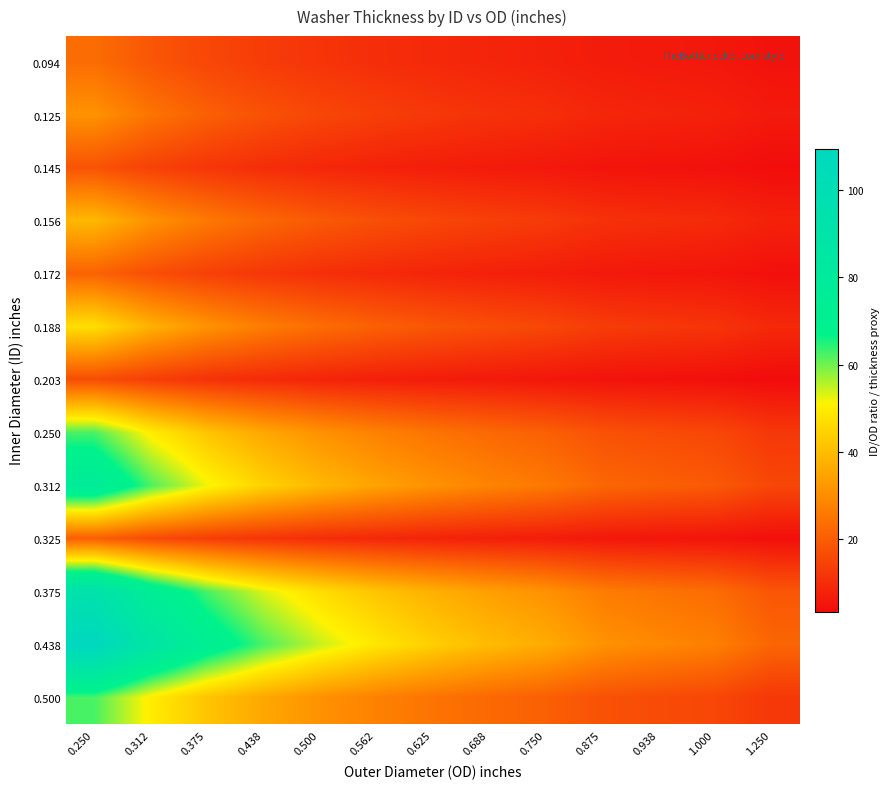

Reading left to right, extract all data points from this chart.

0.094: 0.250=23.5	0.312=18.8	0.375=15.7	0.438=13.4	0.500=11.8	0.562=10.5	0.625=9.4	0.688=8.5	0.750=7.8	0.875=6.7	0.938=6.3	1.000=5.9	1.250=4.7
0.125: 0.250=31.2	0.312=25.0	0.375=20.8	0.438=17.8	0.500=15.6	0.562=13.9	0.625=12.5	0.688=11.4	0.750=10.4	0.875=8.9	0.938=8.3	1.000=7.8	1.250=6.2
0.145: 0.250=18.1	0.312=14.5	0.375=12.1	0.438=10.3	0.500=9.1	0.562=8.1	0.625=7.2	0.688=6.6	0.750=6.0	0.875=5.2	0.938=4.8	1.000=4.5	1.250=3.6
0.156: 0.250=39.0	0.312=31.2	0.375=26.0	0.438=22.3	0.500=19.5	0.562=17.3	0.625=15.6	0.688=14.2	0.750=13.0	0.875=11.1	0.938=10.4	1.000=9.8	1.250=7.8
0.172: 0.250=21.5	0.312=17.2	0.375=14.3	0.438=12.3	0.500=10.8	0.562=9.6	0.625=8.6	0.688=7.8	0.750=7.2	0.875=6.1	0.938=5.7	1.000=5.4	1.250=4.3
0.188: 0.250=47.0	0.312=37.7	0.375=31.3	0.438=26.8	0.500=23.5	0.562=20.9	0.625=18.8	0.688=17.1	0.750=15.7	0.875=13.4	0.938=12.5	1.000=11.8	1.250=9.4
0.203: 0.250=16.9	0.312=13.8	0.375=11.3	0.438=9.9	0.500=8.5	0.562=7.5	0.625=6.8	0.688=6.3	0.750=5.6	0.875=4.9	0.938=4.6	1.000=4.2	1.250=3.4
0.250: 0.250=62.5	0.312=50.1	0.375=41.7	0.438=35.7	0.500=31.2	0.562=27.8	0.625=25.0	0.688=22.7	0.750=20.8	0.875=17.9	0.938=16.7	1.000=15.6	1.250=12.5
0.312: 0.250=78.0	0.312=62.5	0.375=52.0	0.438=44.5	0.500=39.0	0.562=34.7	0.625=31.2	0.688=28.3	0.750=26.0	0.875=22.3	0.938=20.8	1.000=19.5	1.250=15.6
0.325: 0.250=20.6	0.312=16.5	0.375=13.8	0.438=11.8	0.500=10.3	0.562=9.2	0.625=8.3	0.688=7.5	0.750=6.9	0.875=5.9	0.938=5.5	1.000=5.2	1.250=4.1
0.375: 0.250=93.8	0.312=75.1	0.375=62.5	0.438=53.5	0.500=46.9	0.562=41.7	0.625=37.5	0.688=34.1	0.750=31.2	0.875=26.8	0.938=25.0	1.000=23.4	1.250=18.8
0.438: 0.250=109.5	0.312=87.7	0.375=73.0	0.438=62.5	0.500=54.8	0.562=48.7	0.625=43.8	0.688=39.8	0.750=36.5	0.875=31.3	0.938=29.2	1.000=27.4	1.250=21.9
0.500: 0.250=62.5	0.312=50.1	0.375=41.7	0.438=35.7	0.500=31.2	0.562=27.8	0.625=25.0	0.688=22.7	0.750=20.8	0.875=17.9	0.938=16.7	1.000=15.6	1.250=12.5